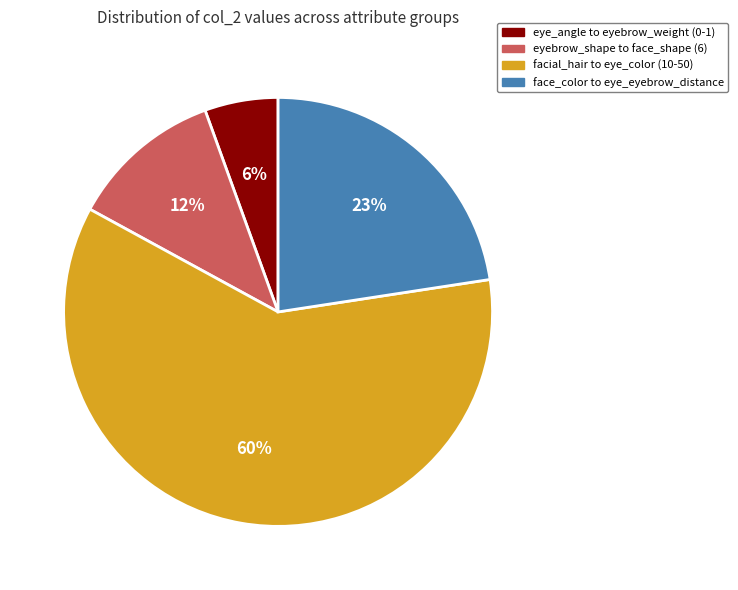

To the nearest percent, what is the average slice percentage?

25%